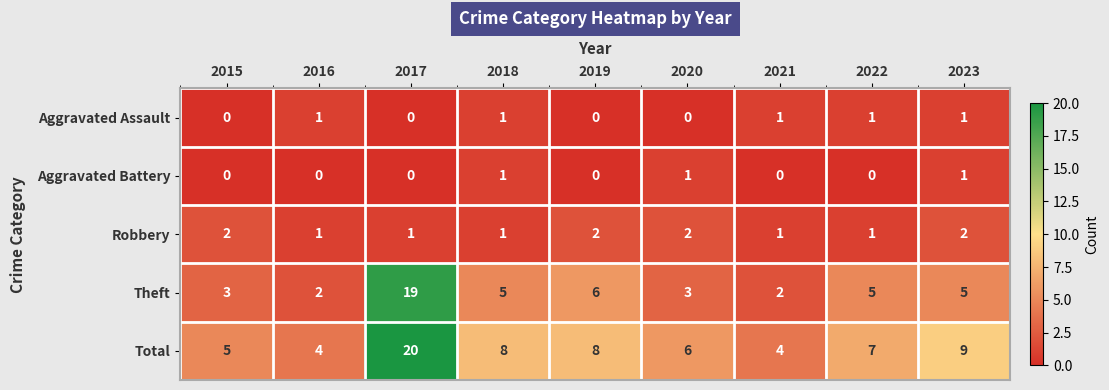

How many categories are shown in the chart?

9